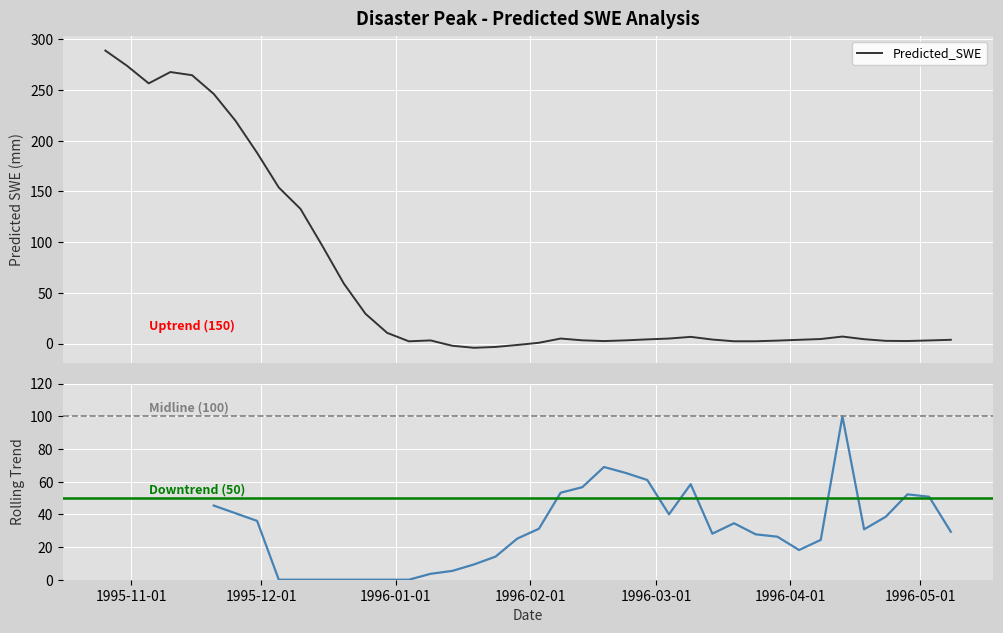

Which label corresponds to the smallest value in the chart?

1996-01-19